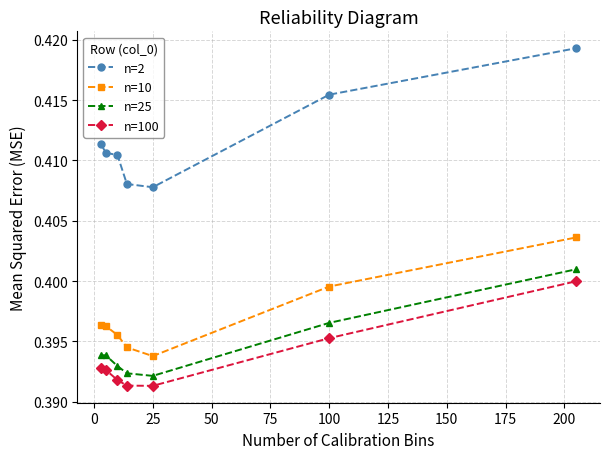

What is the sum of all n=100 values?

2.8